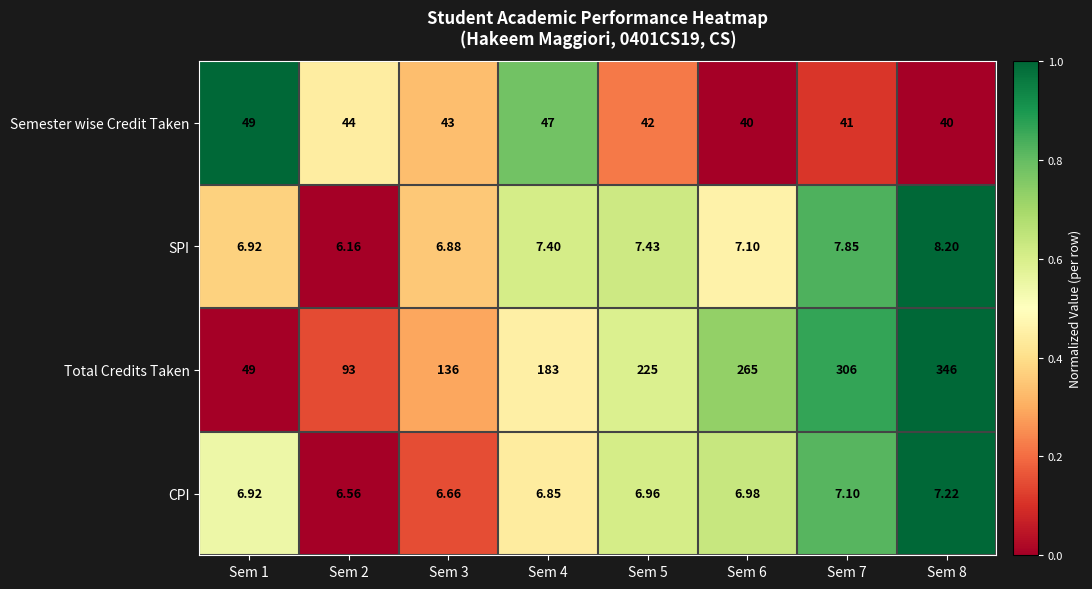

Count the number of categories in the chart.

8